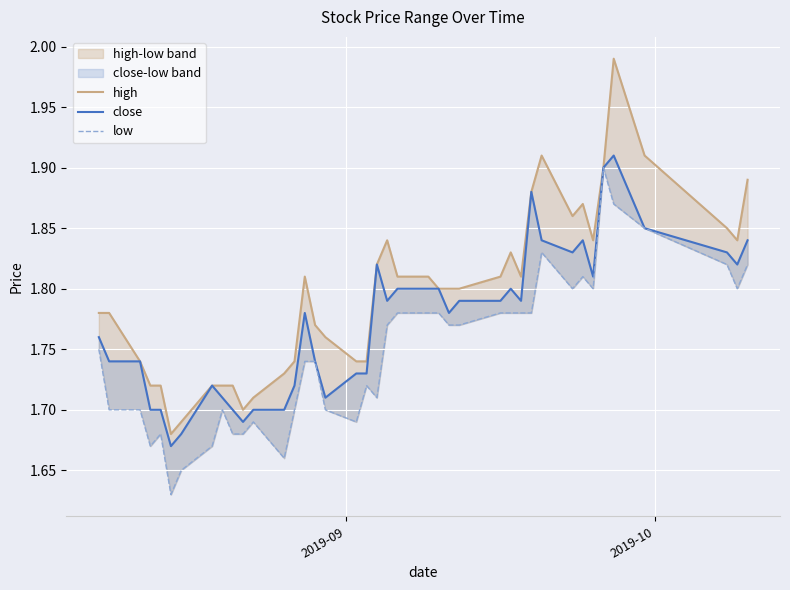

Which series has the largest total across all categories?

high